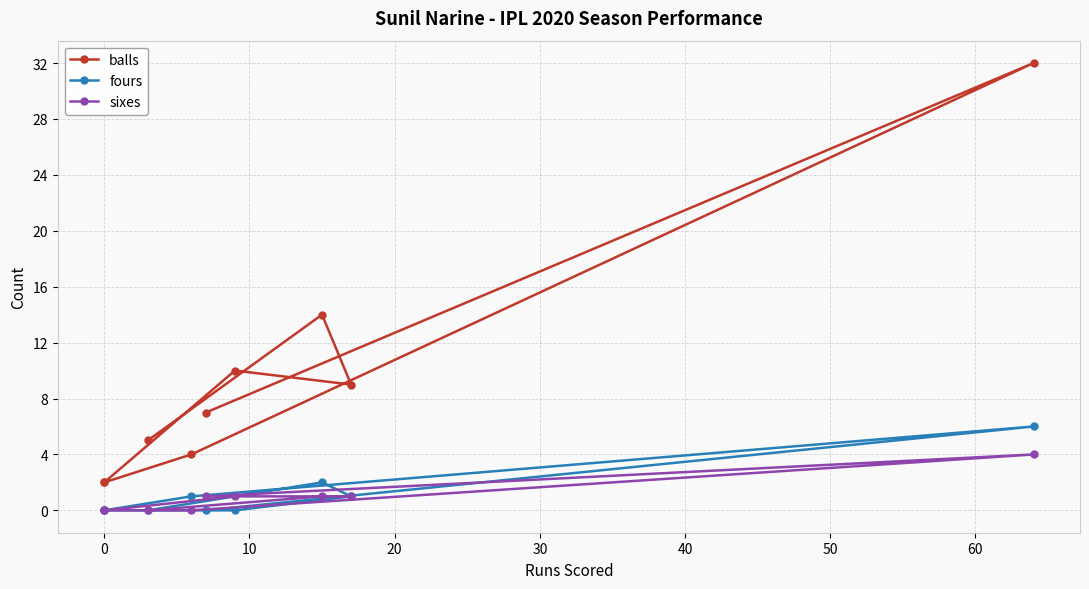

Is this an area chart (filled region under the line)?

No